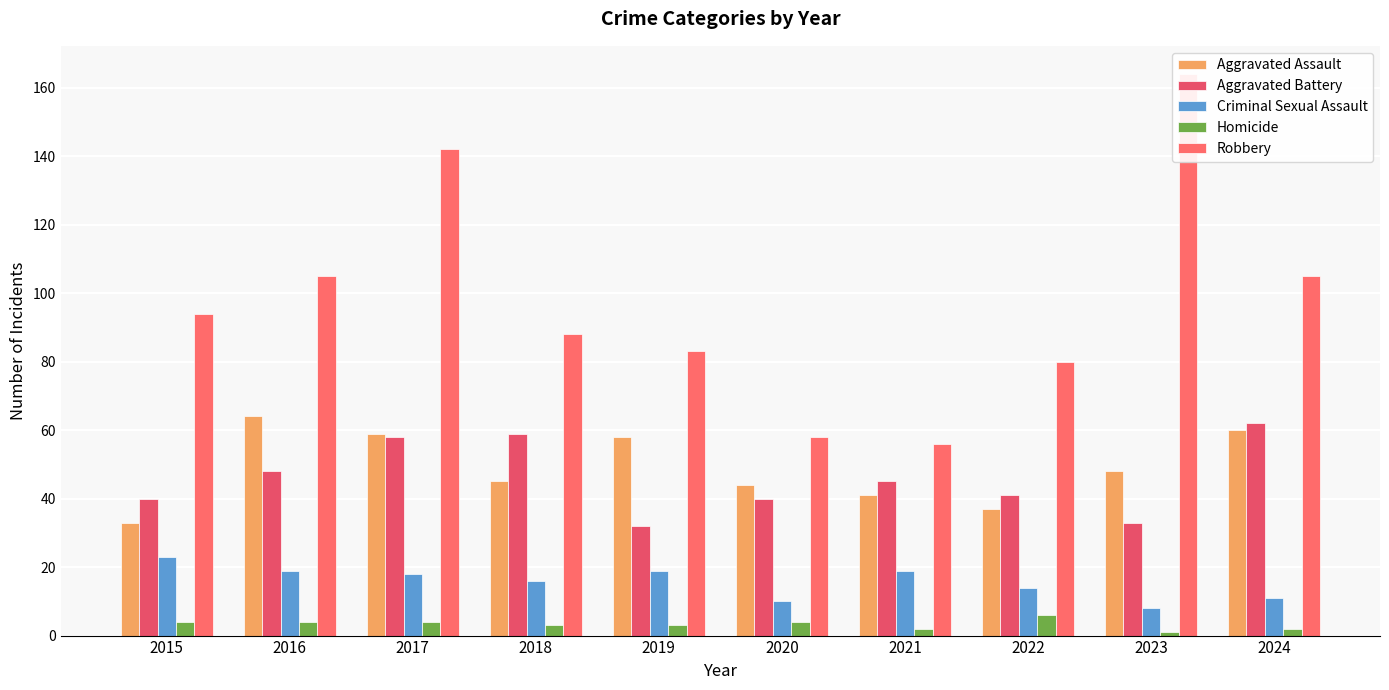

How many Homicide values are between 2 and 4?

8